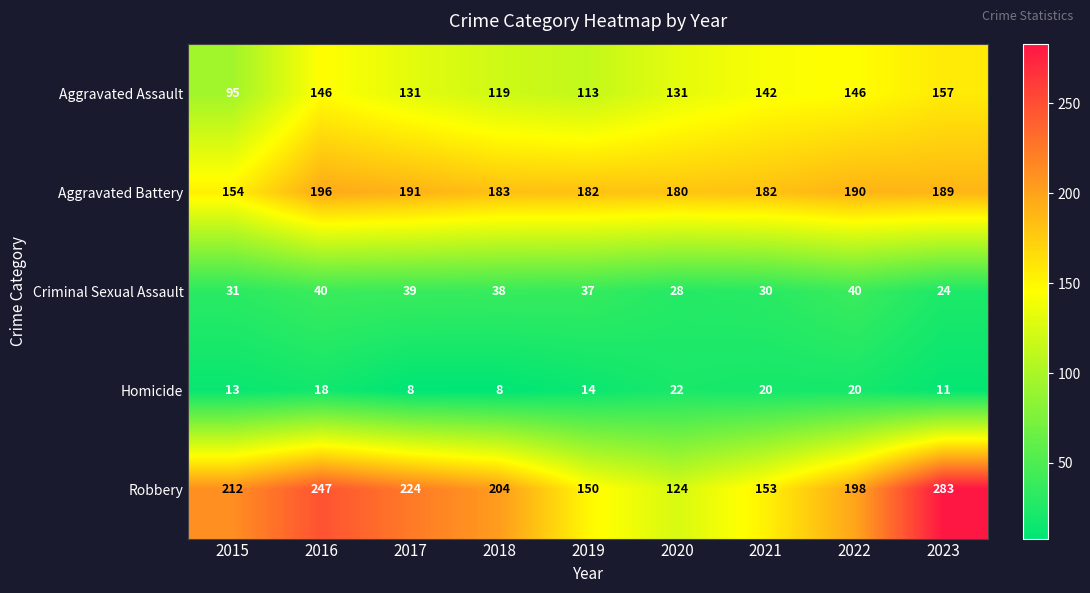

The Homicide series shows 5 at 2017. True or false?

False